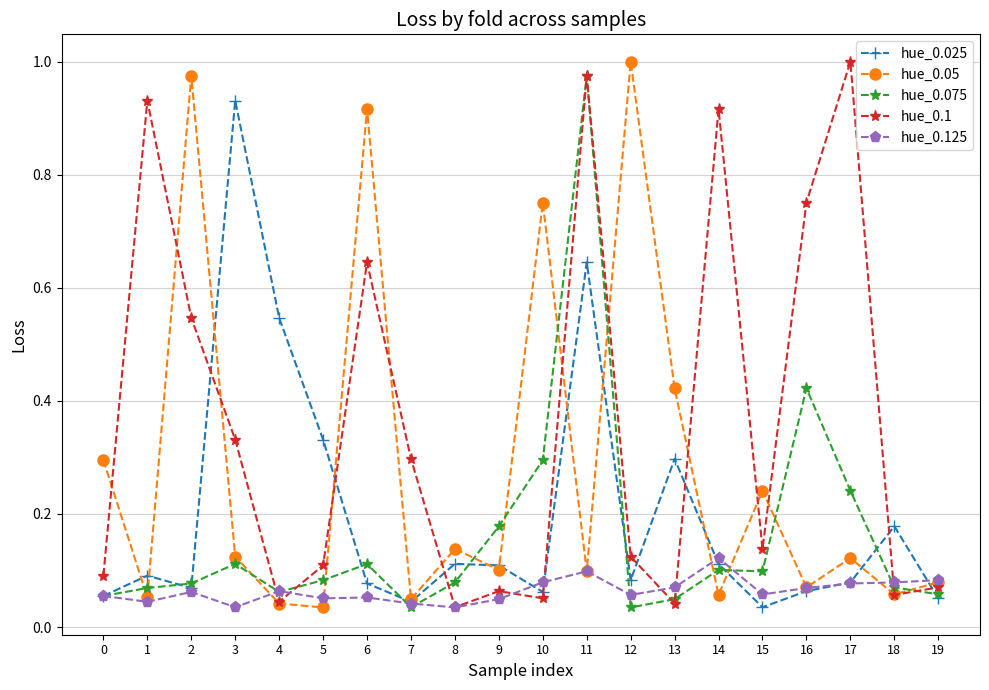

How many categories are shown in the chart?

20